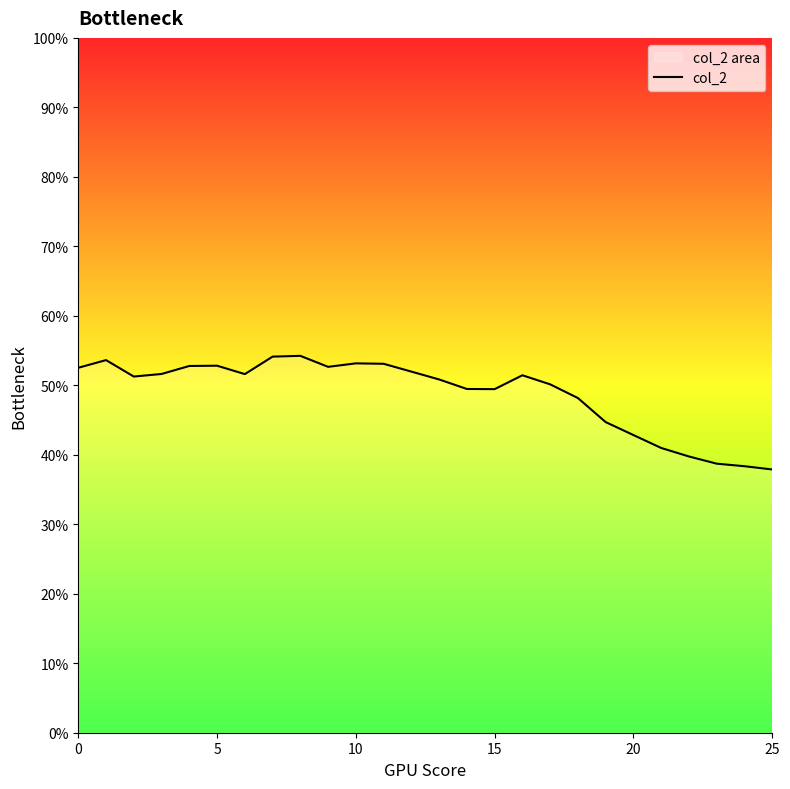

Reading left to right, extract all data points from this chart.

0.5	0.5	0.5	0.5	0.5	0.5	0.5	0.5	0.5	0.5	0.5	0.5	0.5	0.5	0.5	0.5	0.5	0.5	0.5	0.4	0.4	0.4	0.4	0.4	0.4	0.4